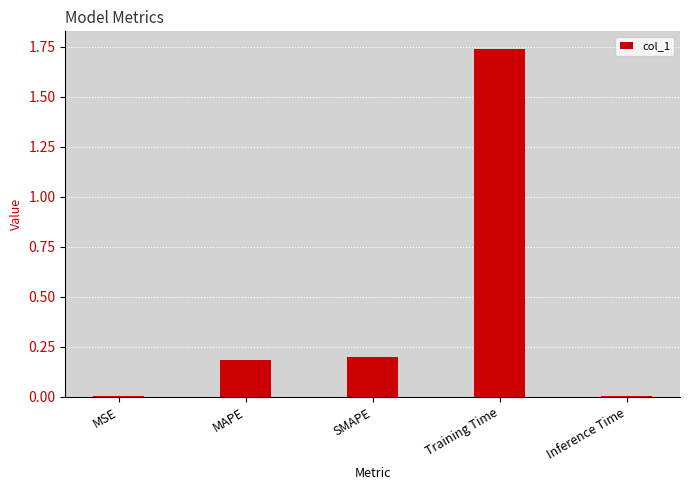

The value at MAPE is 0.2. True or false?

True